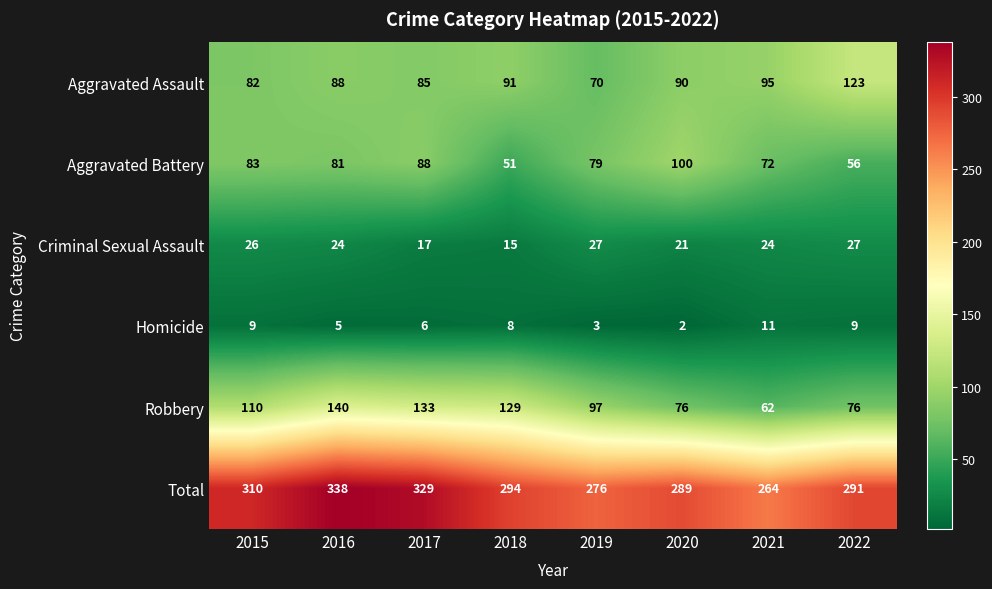

At which label does Criminal Sexual Assault first exceed 24?

2015